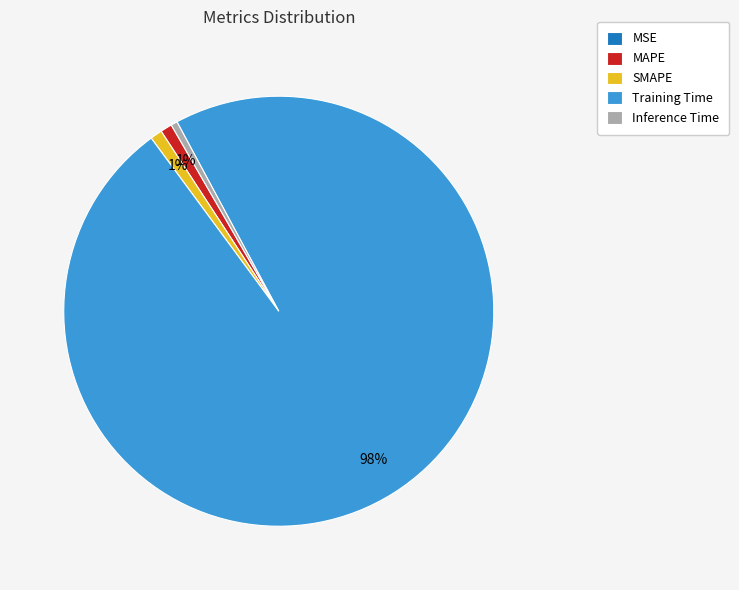

True or false: MAPE accounts for 1% of the total.

True